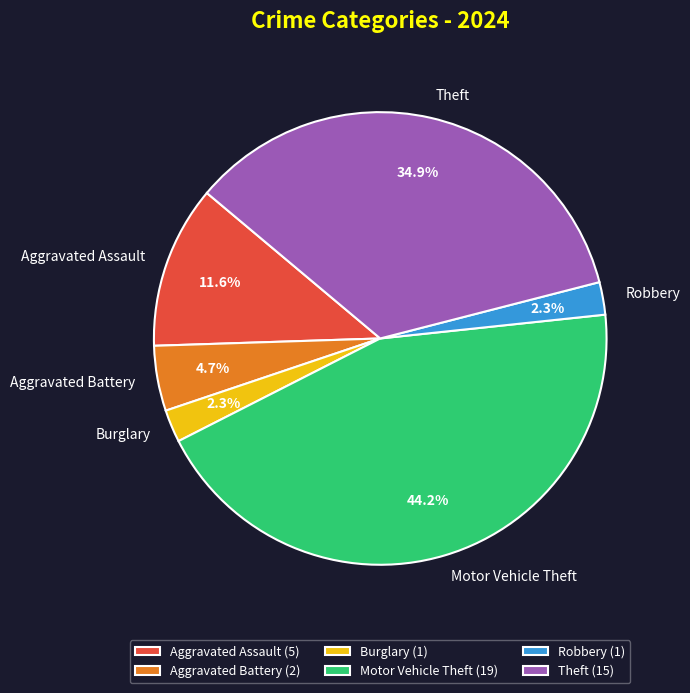

Does any single category account for the majority?

No